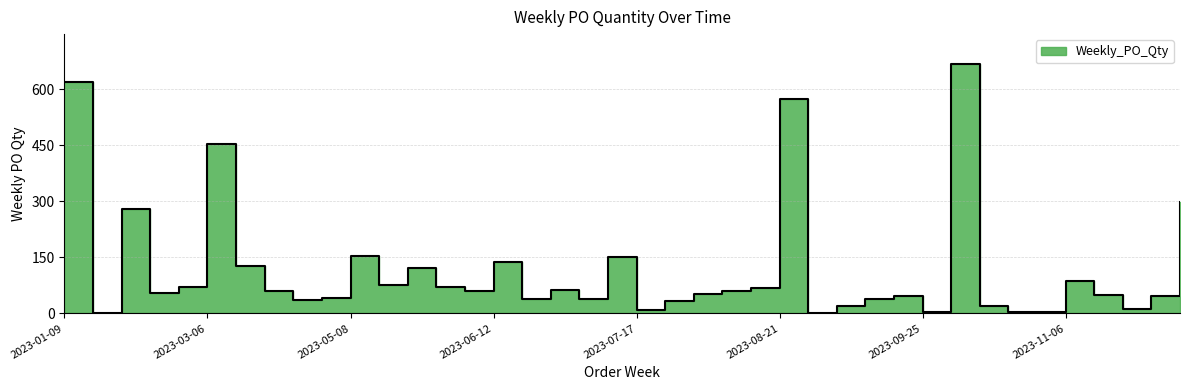

What is the maximum value shown in the chart?

668